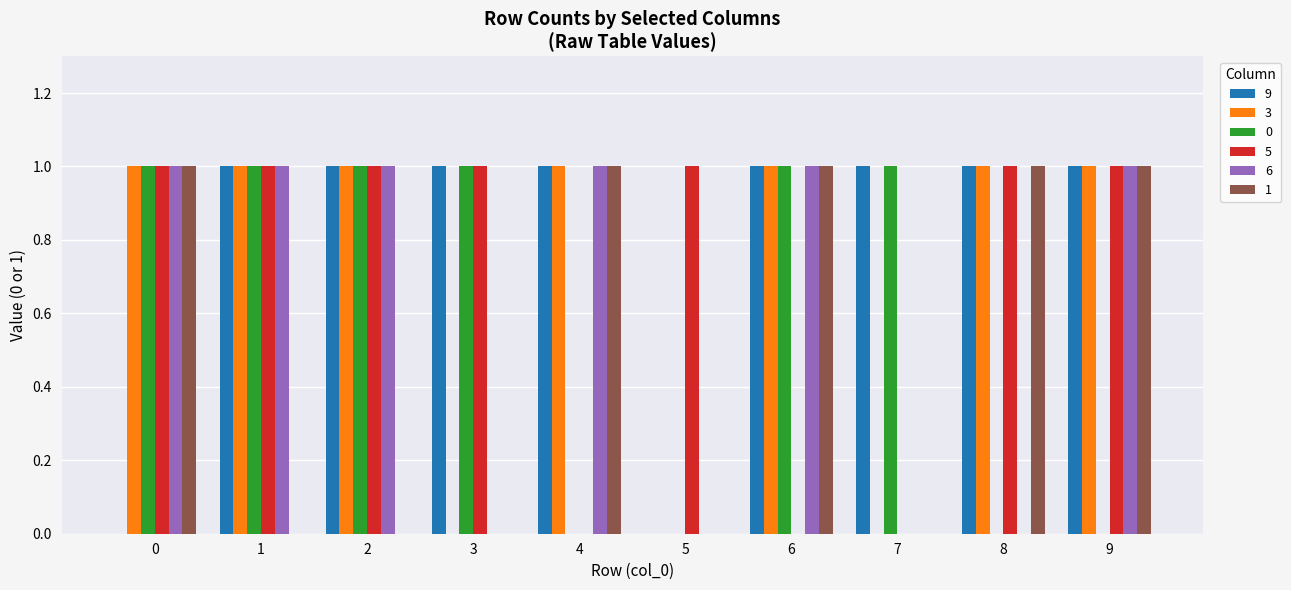

The value of 9 at 2 is 0. True or false?

False